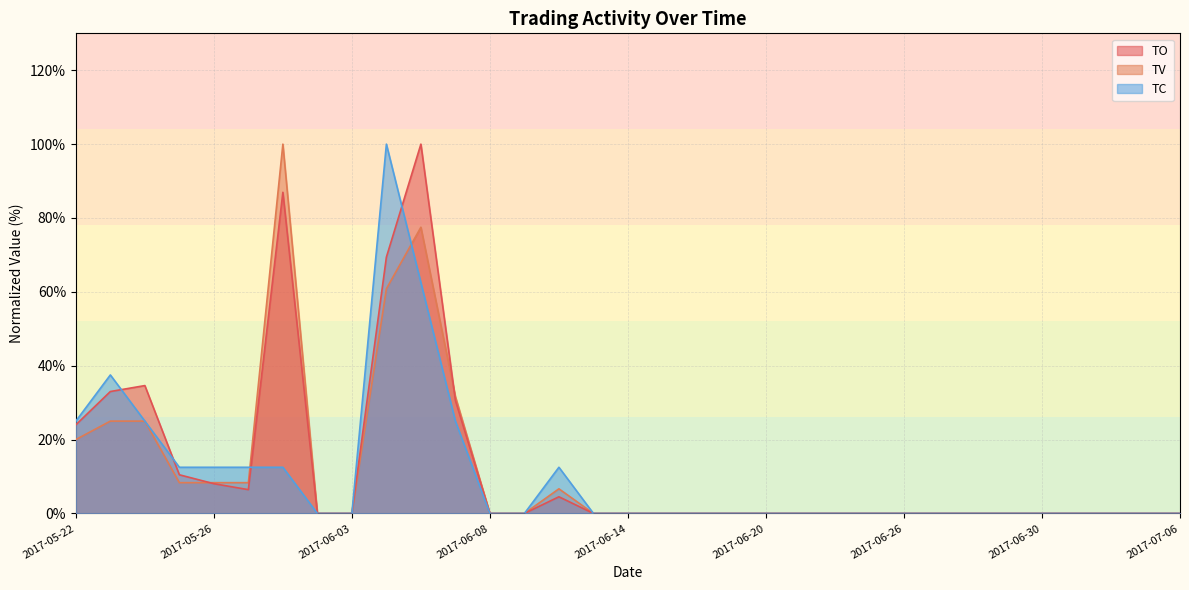

What are all the series names shown in the legend?

TO, TV, TC